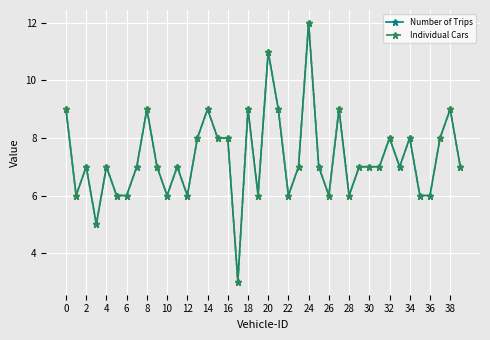

Is this an area chart (filled region under the line)?

No